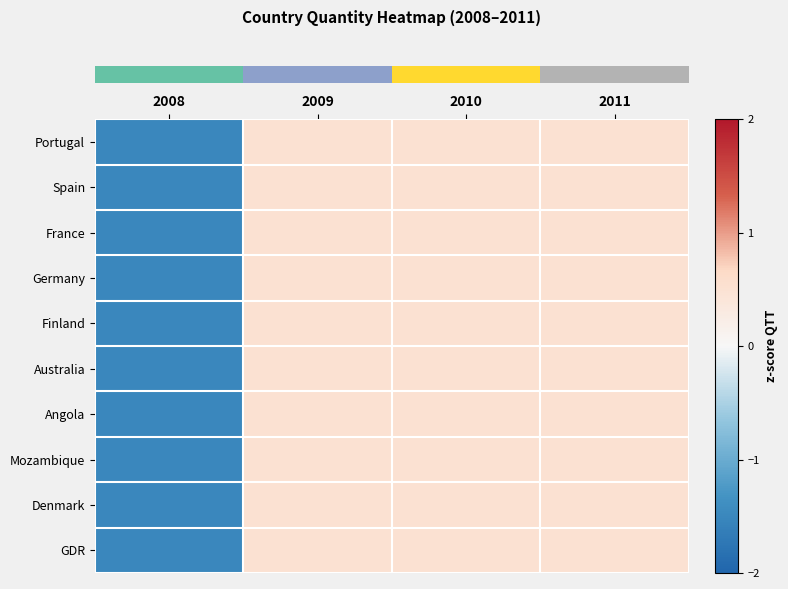

Reading right to left, extract all data points from this chart.

row_0: 2011=0.5	2010=0.5	2009=0.5	2008=-1.5
row_1: 2011=0.5	2010=0.5	2009=0.5	2008=-1.5
row_2: 2011=0.5	2010=0.5	2009=0.5	2008=-1.5
row_3: 2011=0.5	2010=0.5	2009=0.5	2008=-1.5
row_4: 2011=0.5	2010=0.5	2009=0.5	2008=-1.5
row_5: 2011=0.5	2010=0.5	2009=0.5	2008=-1.5
row_6: 2011=0.5	2010=0.5	2009=0.5	2008=-1.5
row_7: 2011=0.5	2010=0.5	2009=0.5	2008=-1.5
row_8: 2011=0.5	2010=0.5	2009=0.5	2008=-1.5
row_9: 2011=0.5	2010=0.5	2009=0.5	2008=-1.5